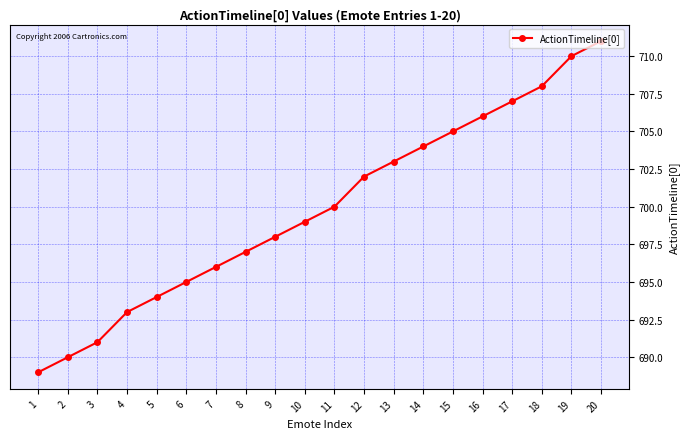

What is the sum of the values at 19 and 11?

1410